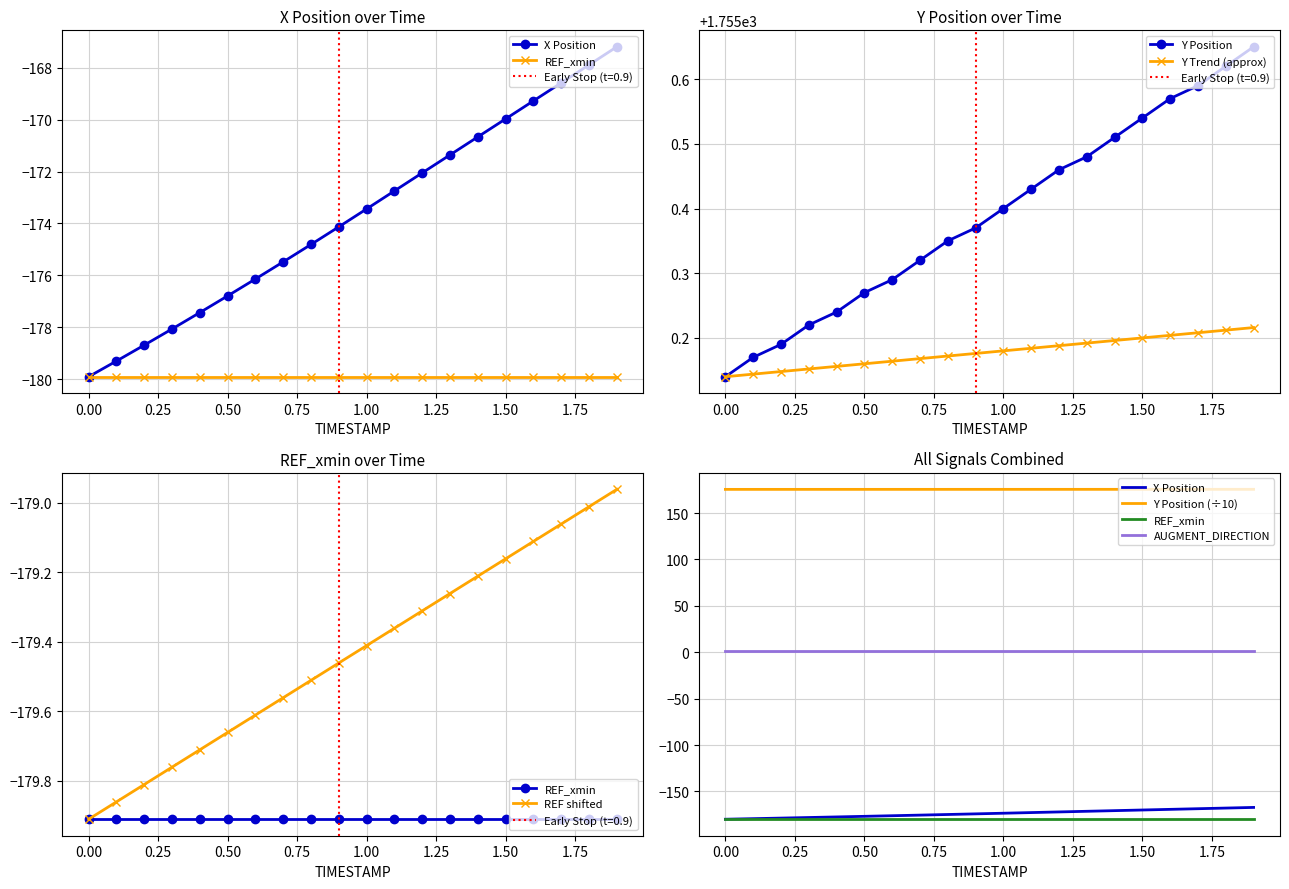

Read the X value at 1.3.

-171.4